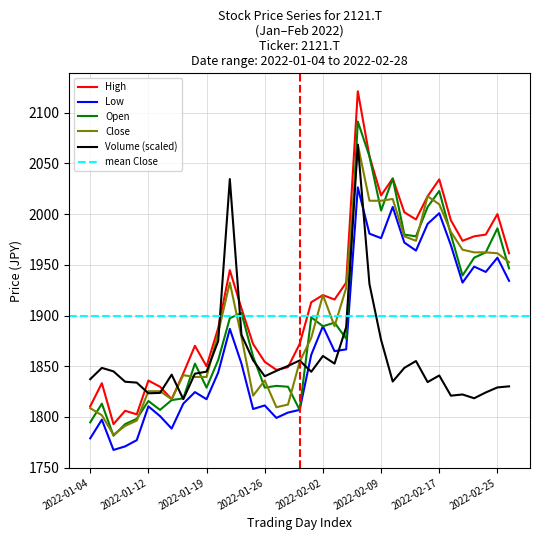

What is the label of the 37th point from the left?

2022-02-28